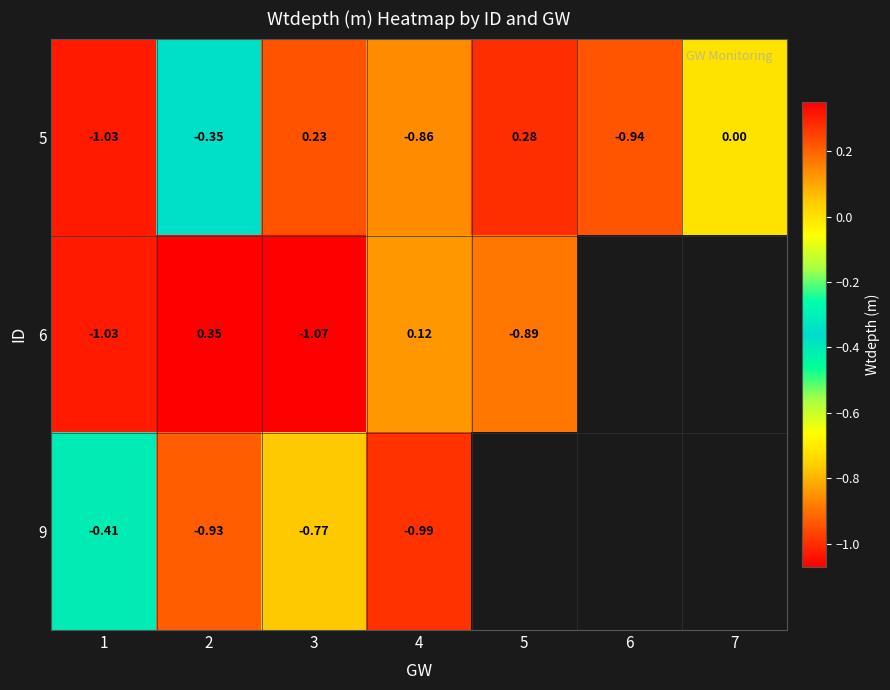

What is the sum of the 6 values at 2 and 5?

-0.5